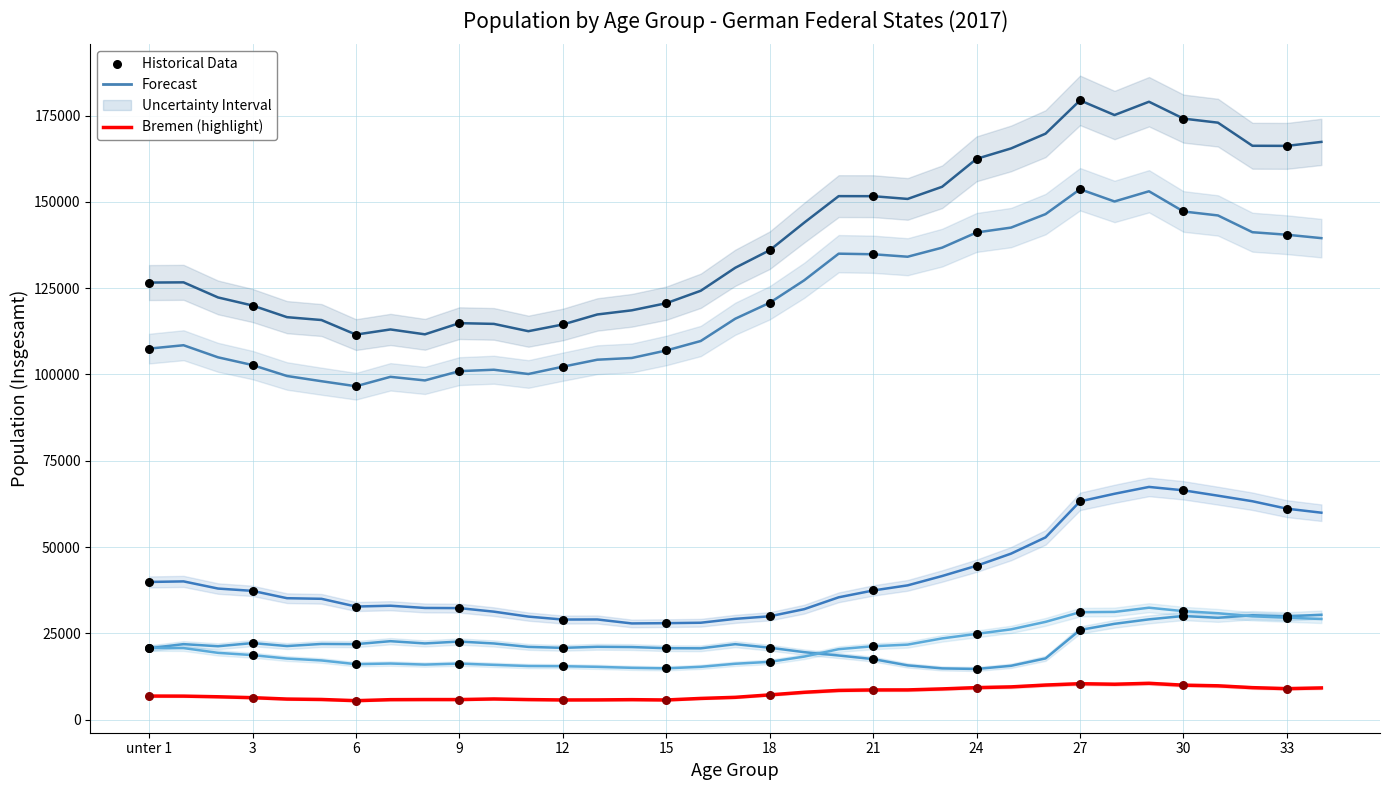

Which series reaches the minimum Y coordinate?

Bremen